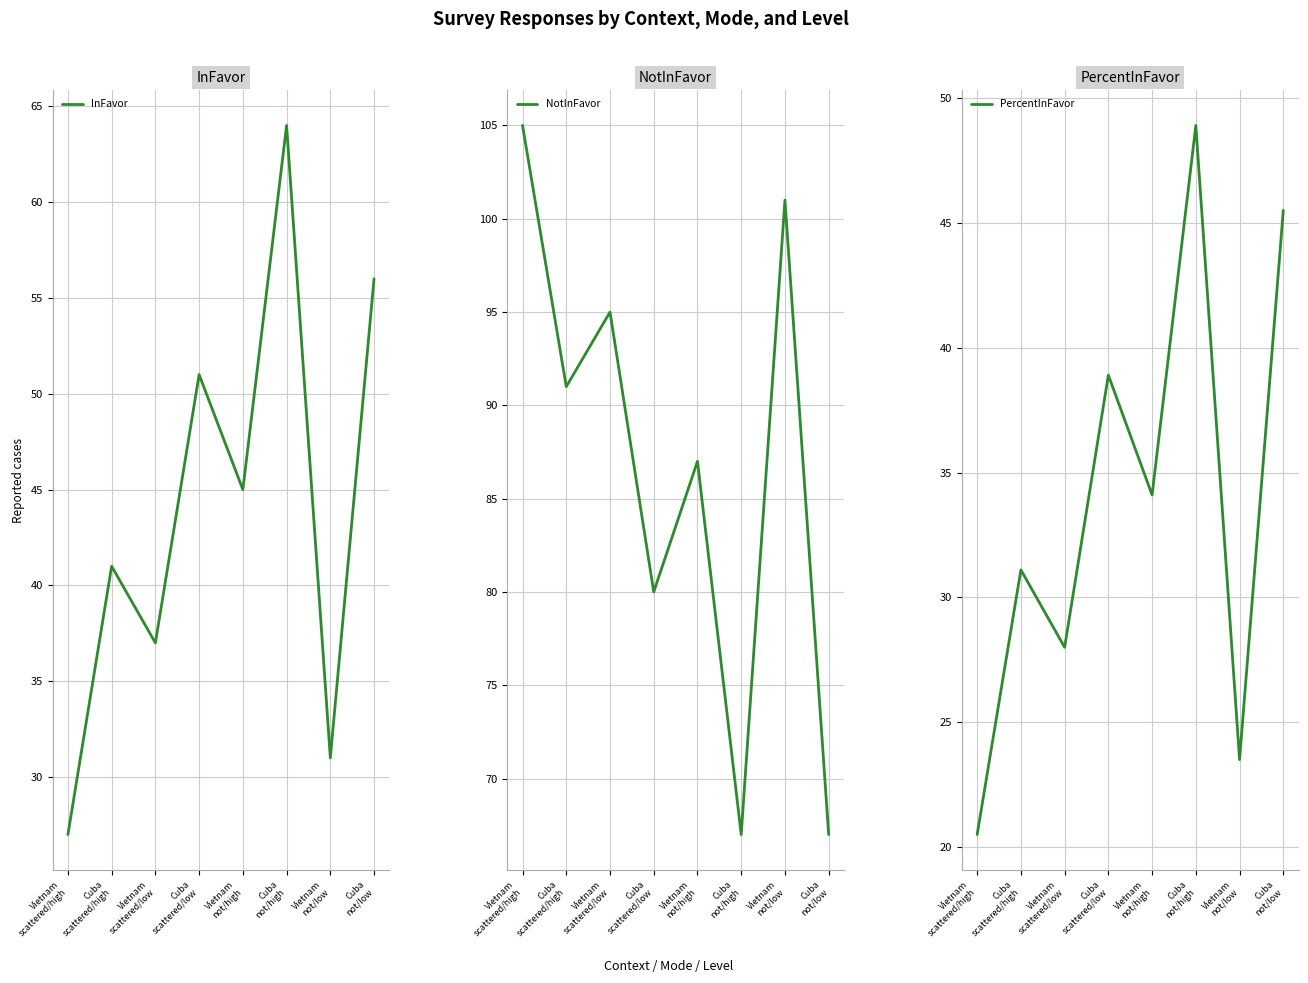

Where is the first local maximum for PercentInFavor?

Cuba
scattered/high